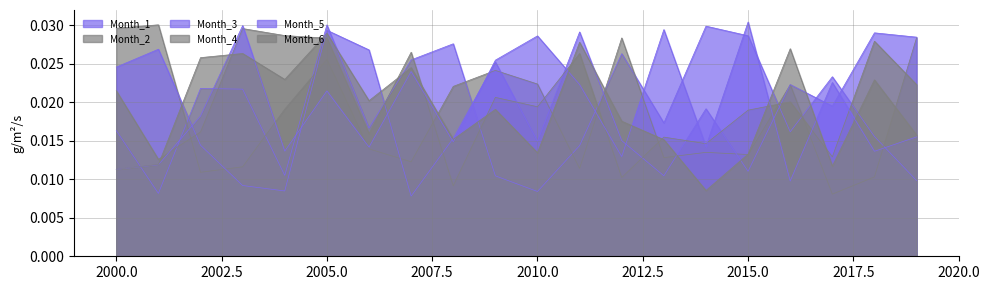

At which category does the chart reach its minimum across all series?

2007